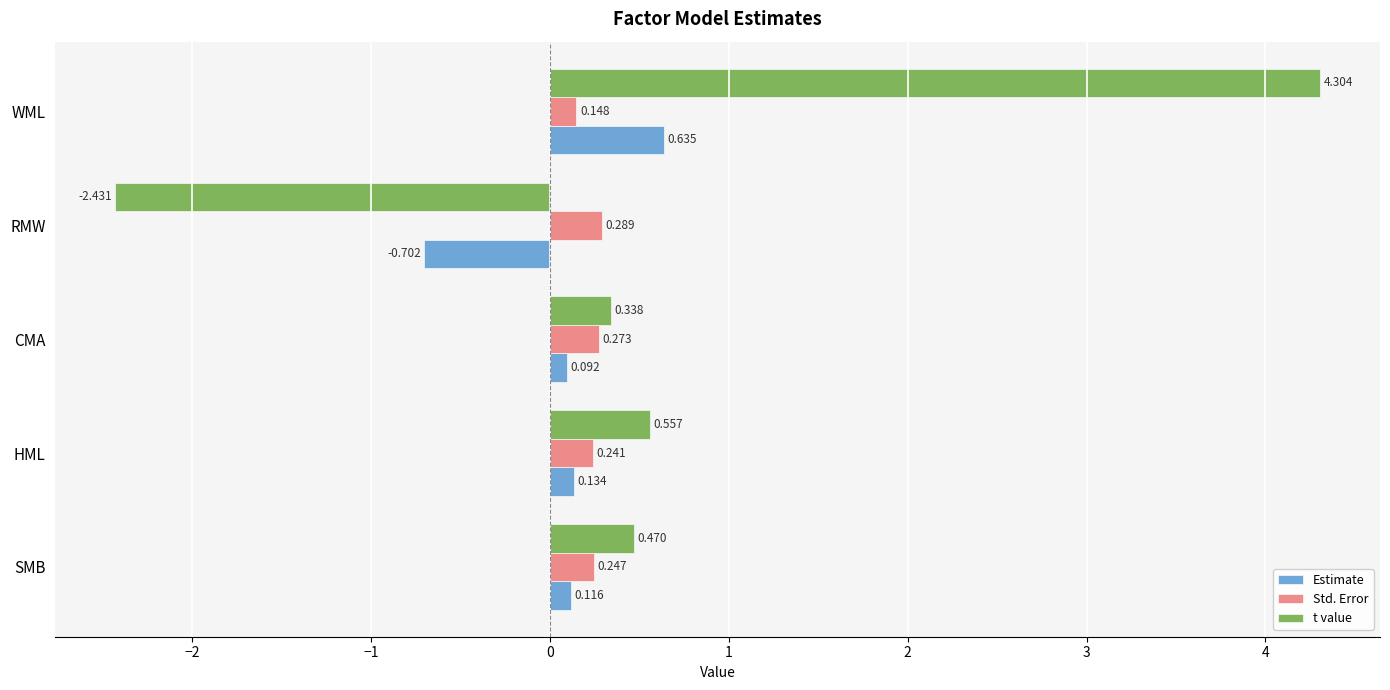

Which category has the lowest value in the t value series?

RMW